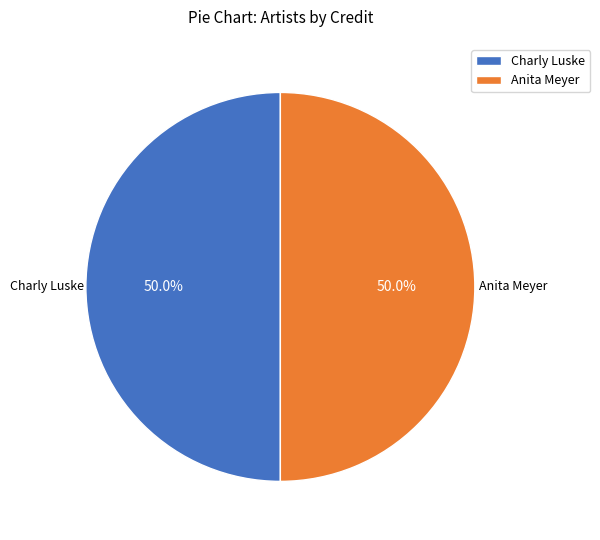

What percentage is NOT represented by Anita Meyer?

50.0%